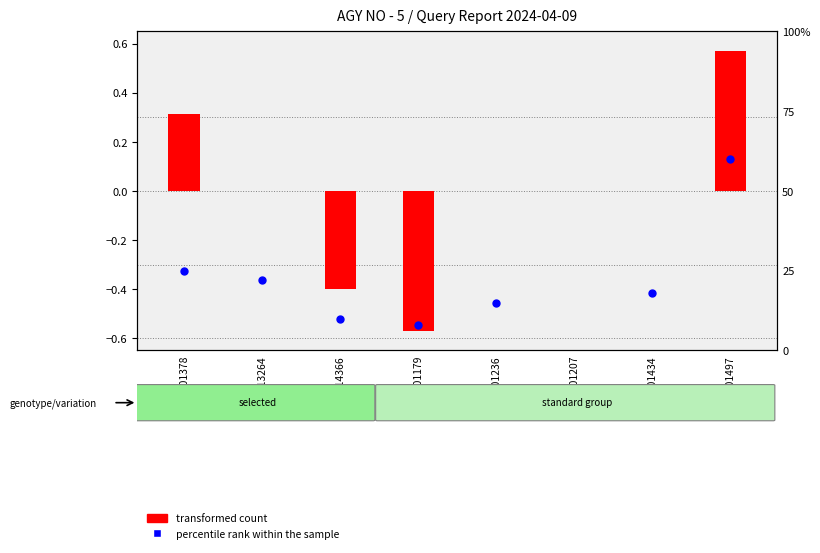

What are all the series names shown in the legend?

transformed count, percentile rank within the sample